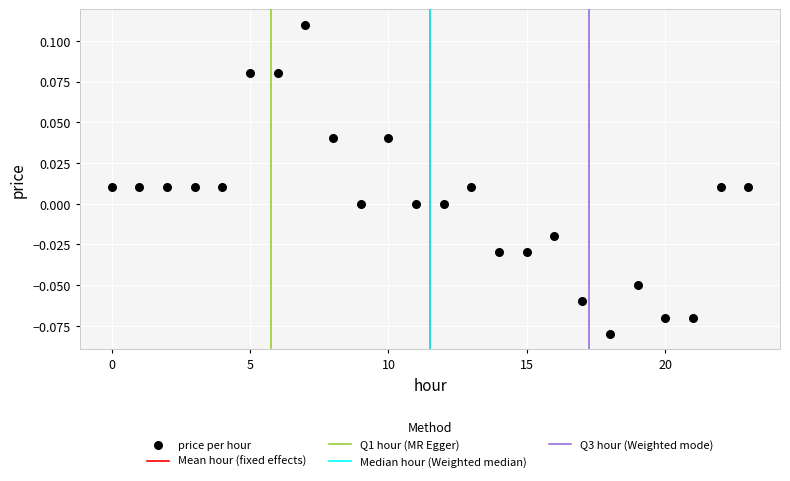

How many points are shown in the scatter plot?

24